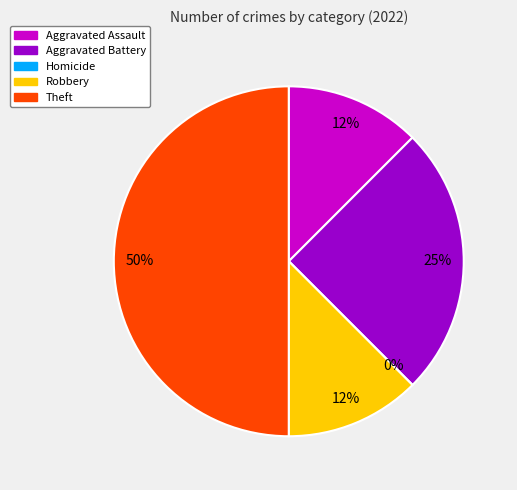

What is the largest slice in the pie chart?

Theft